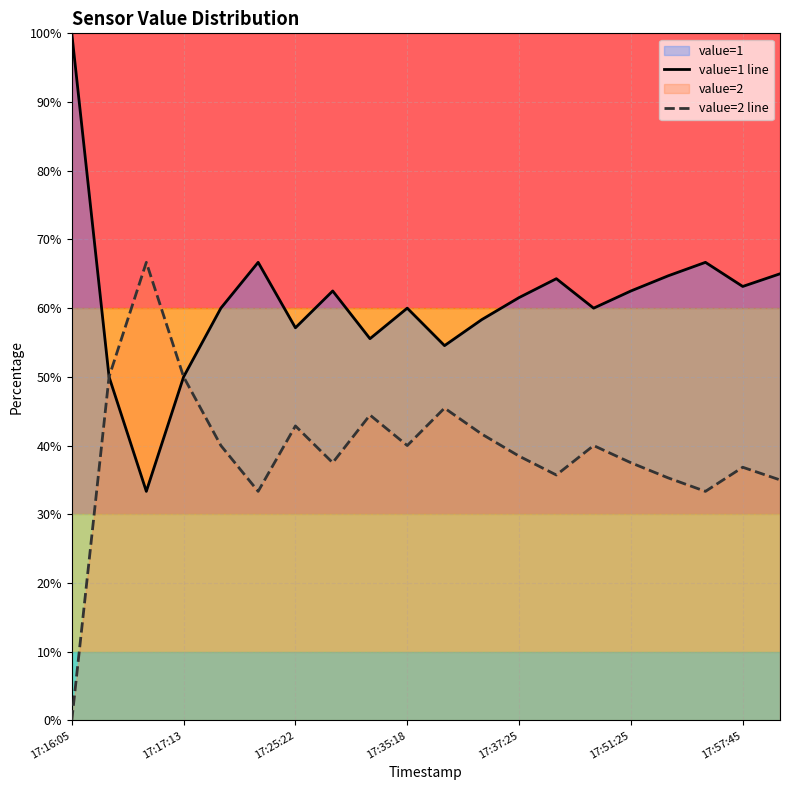

At which label does value=2 line reach its minimum?

17:16:05